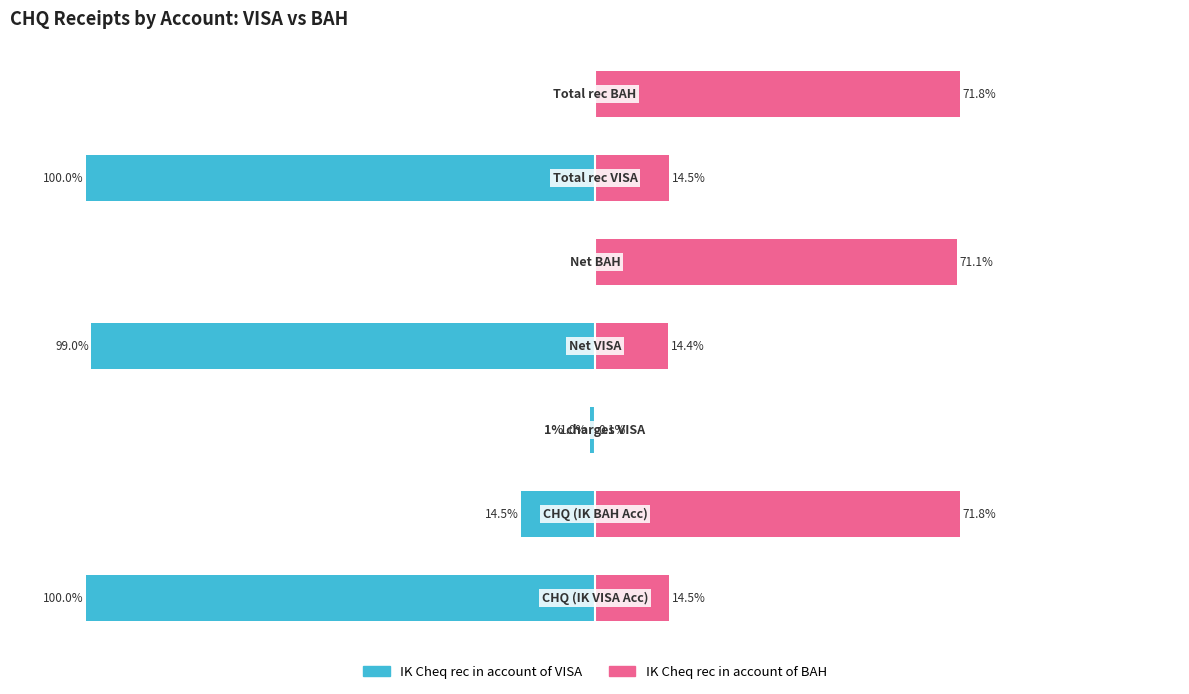

Is it true that IK Cheq rec in account of BAH equals 3.9 at 3?

False